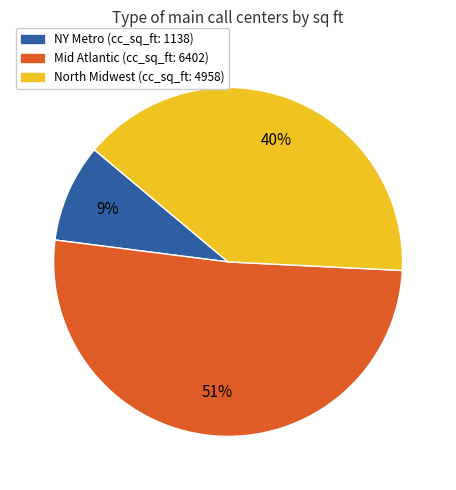

Count the number of slices in the pie.

3